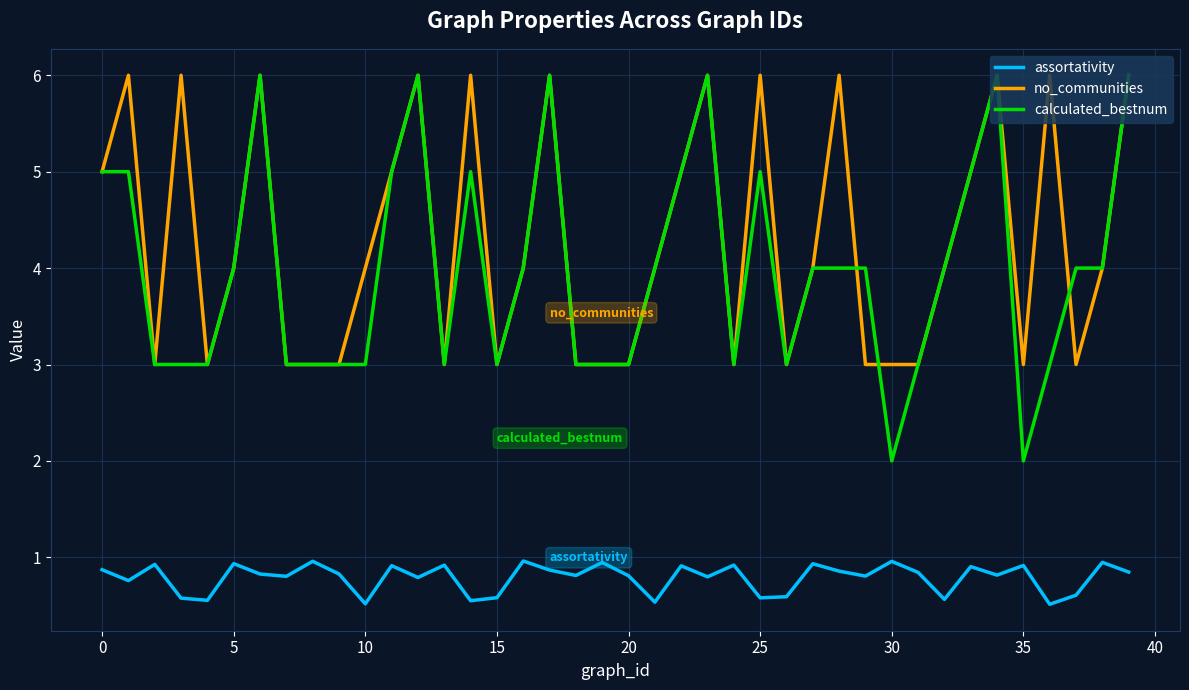

Which series has the largest total across all categories?

no_communities